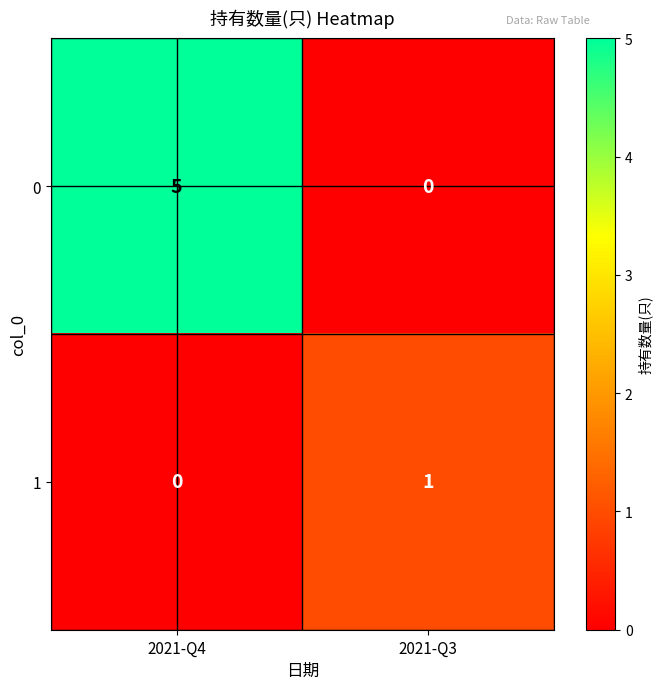

How many categories are shown in the chart?

2